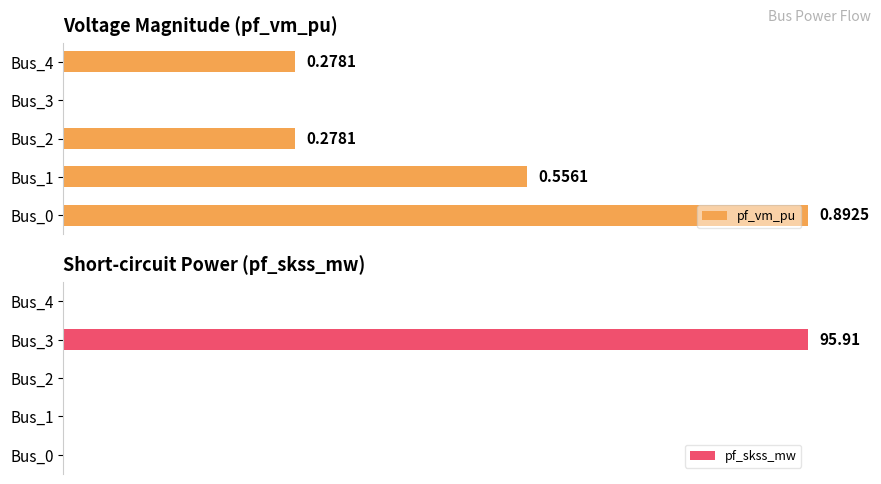

True or false: pf_skss_mw has a value of -45.2 at Bus_4.

False